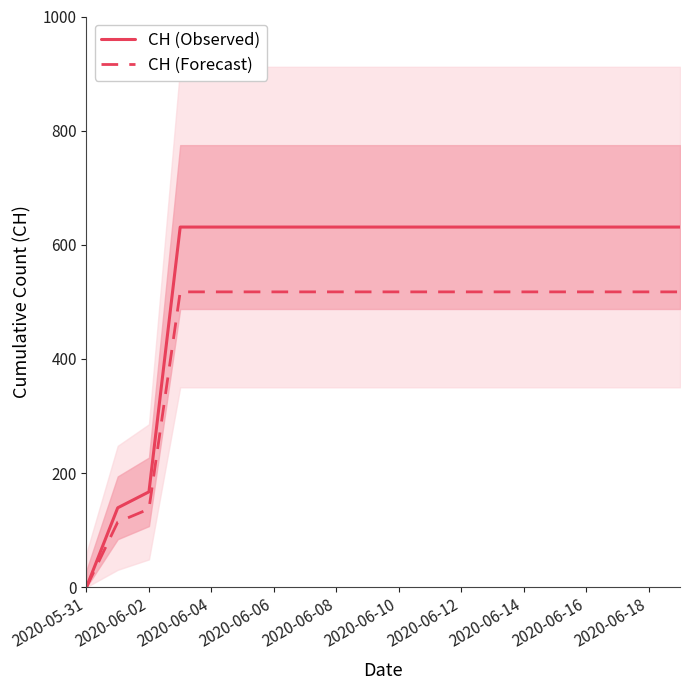

Read the CH (Observed) value at 2020-06-18.

631.0